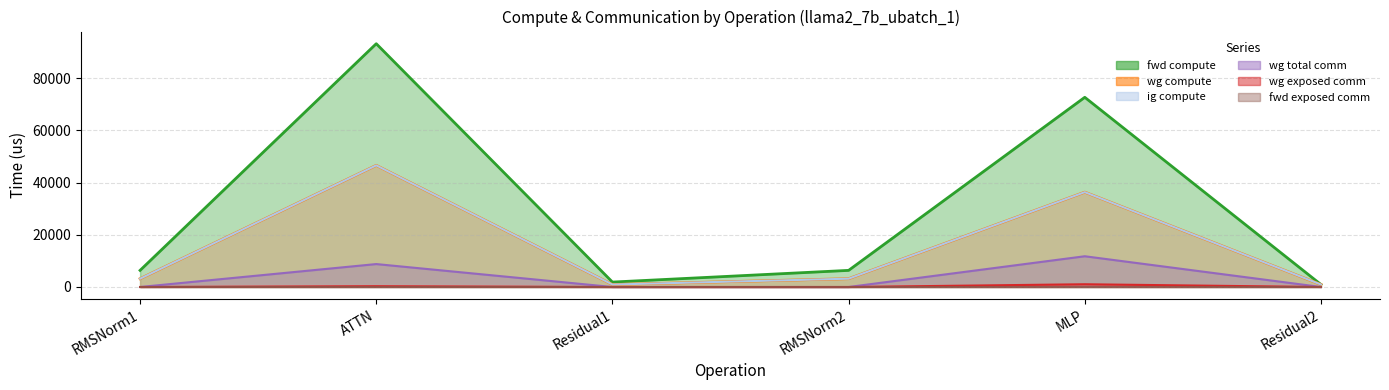

Is the value of ig compute at RMSNorm1 greater than the value of wg exposed comm at ATTN?

Yes